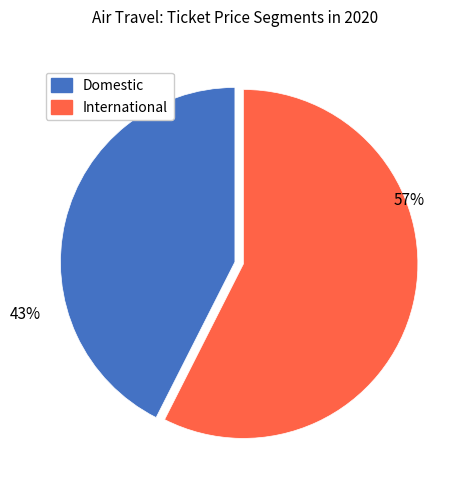

Is there a majority slice in this chart?

Yes